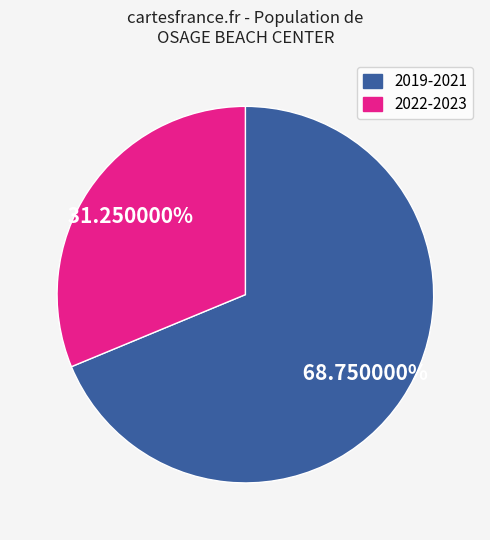

Does any single category account for the majority?

Yes